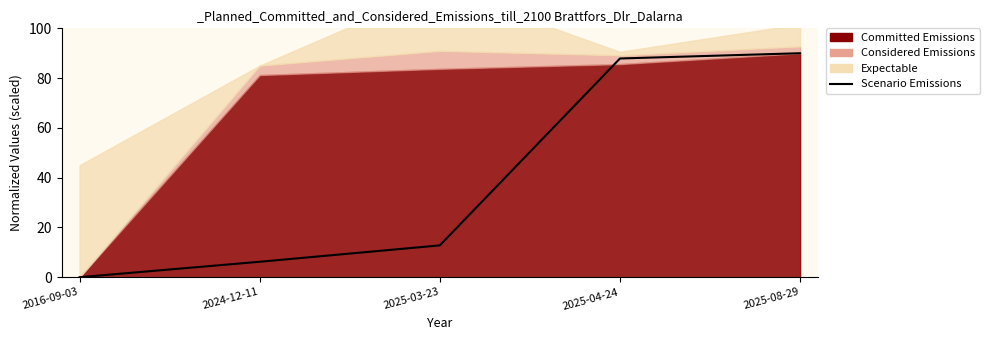

What is the difference between the maximum and minimum values?

90.0